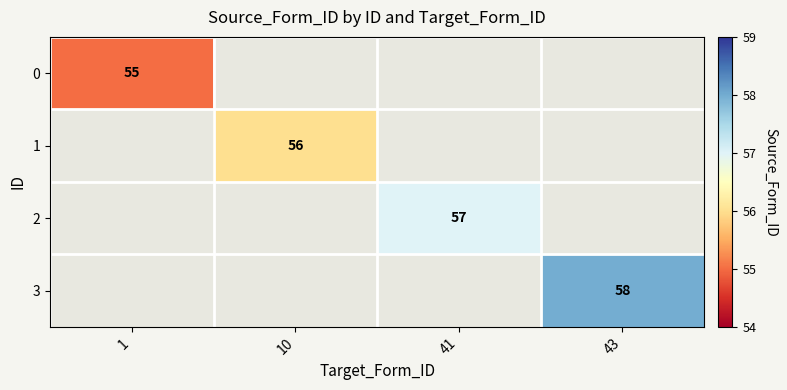

Count the number of categories in the chart.

4